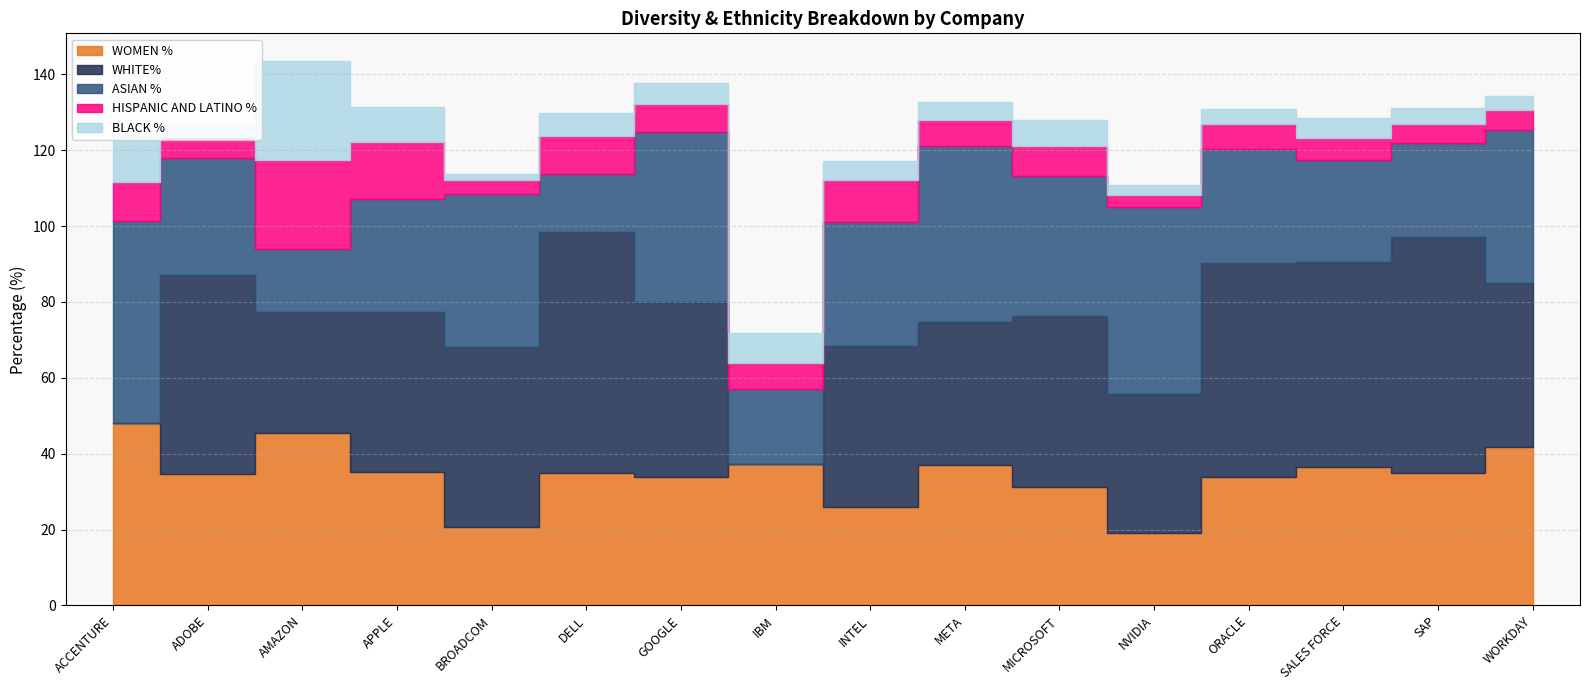

True or false: HISPANIC AND LATINO % and WHITE% intersect in this chart.

True